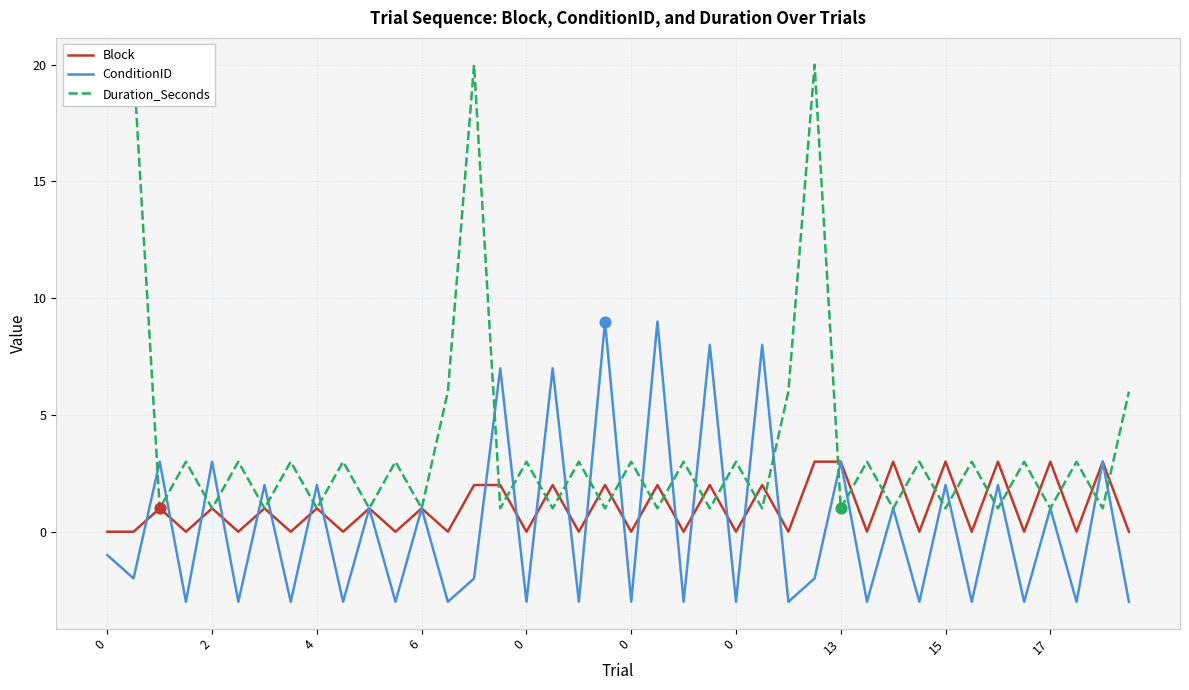

What are all the series names shown in the legend?

Block, ConditionID, Duration_Seconds